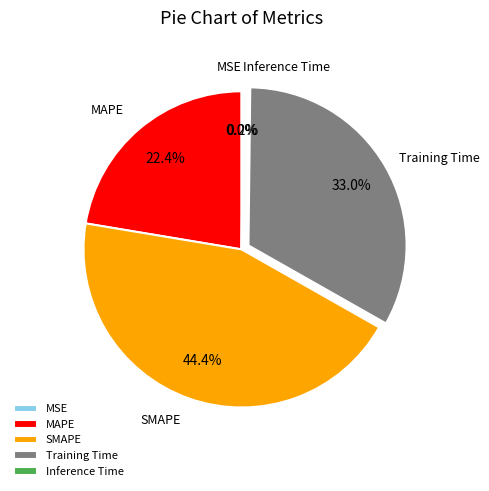

Is there a majority slice in this chart?

No